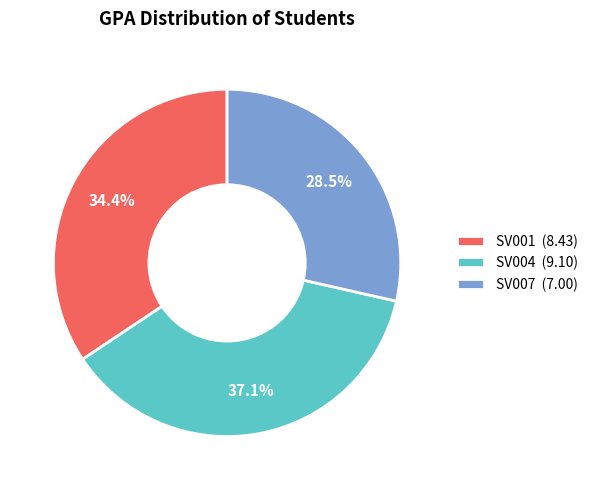

Do SV007 and SV004 together represent more than half of the pie?

Yes